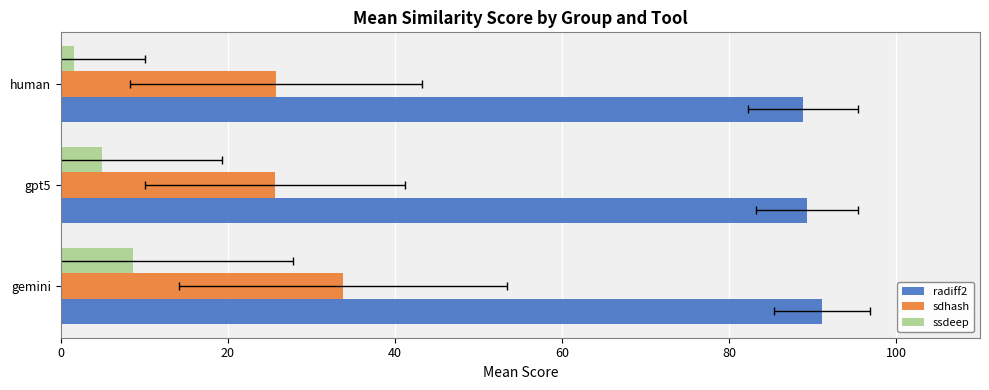

What is the minimum value shown in the chart?

1.5